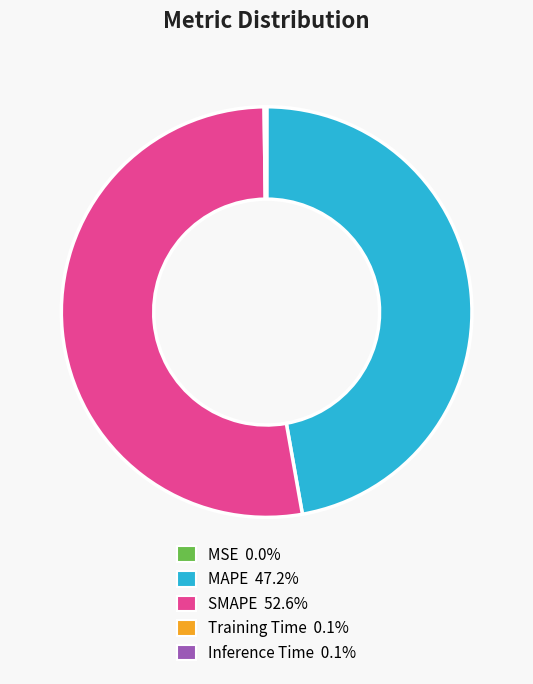

Which has a higher value, SMAPE or MAPE?

SMAPE